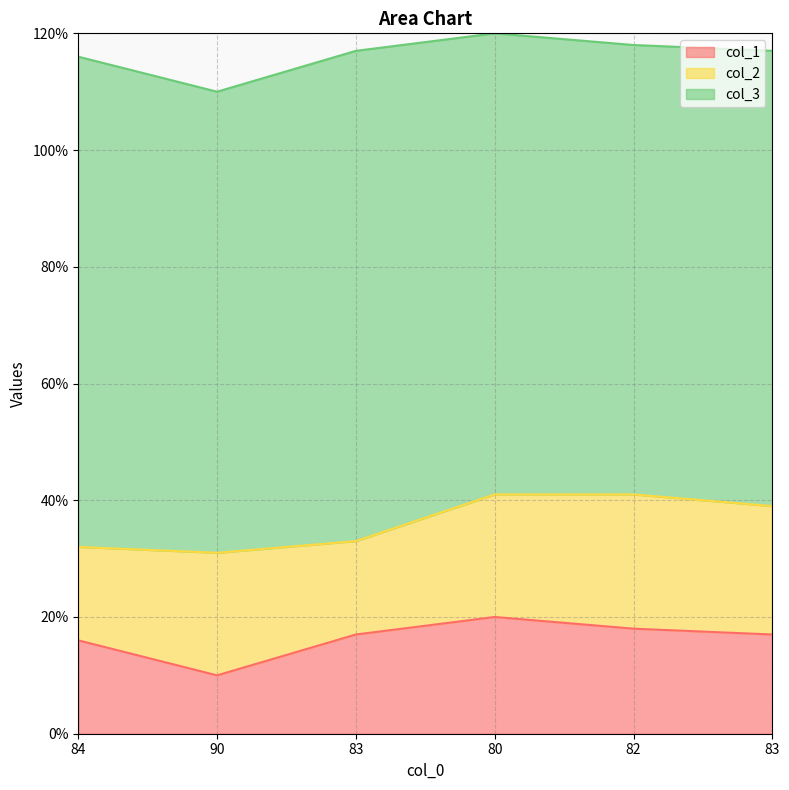

Where does the col_3 series first go above 79?

84